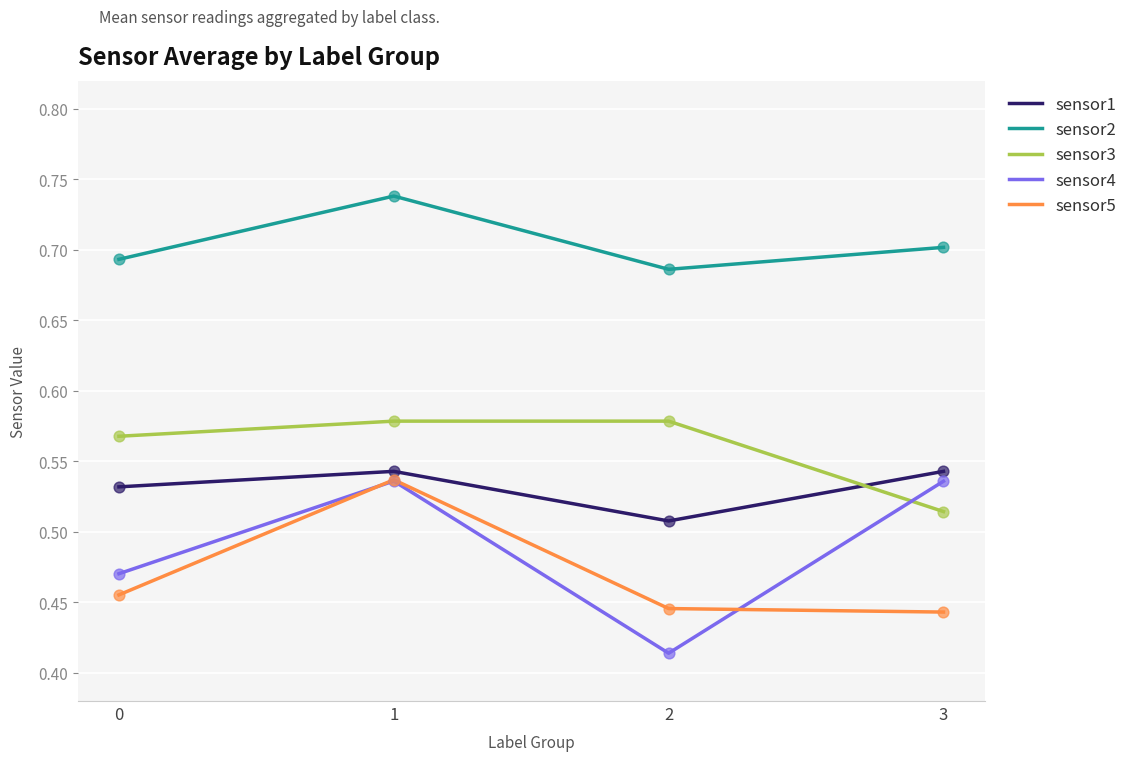

Is the value of sensor1 at 0 greater than the value of sensor2 at 3?

No